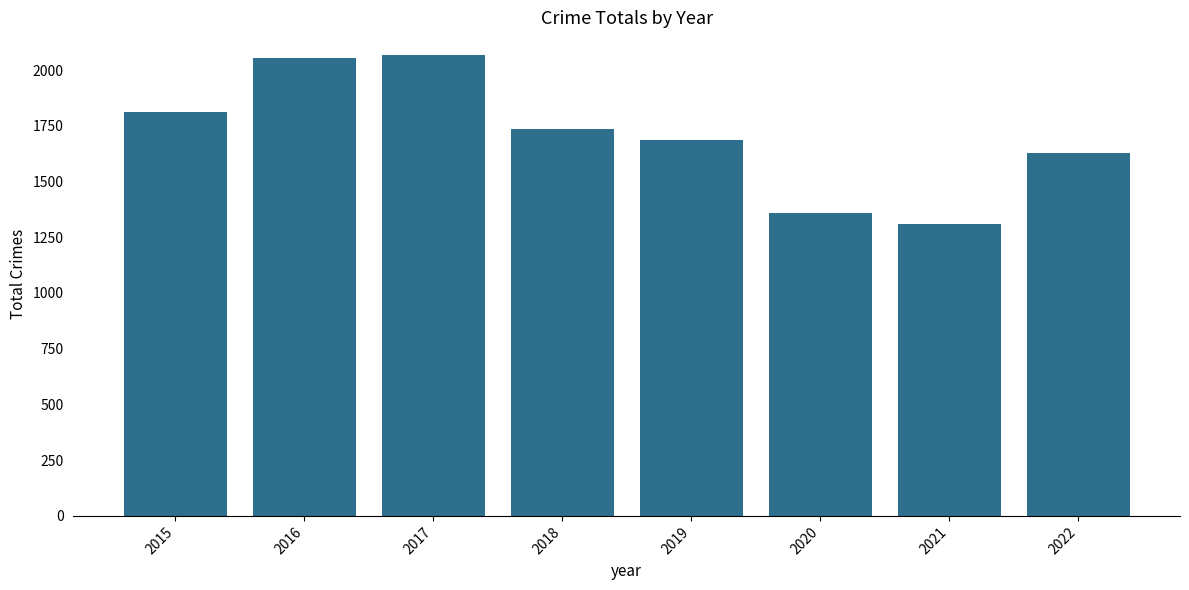

Between 2018 and 2016, which is larger?

2016